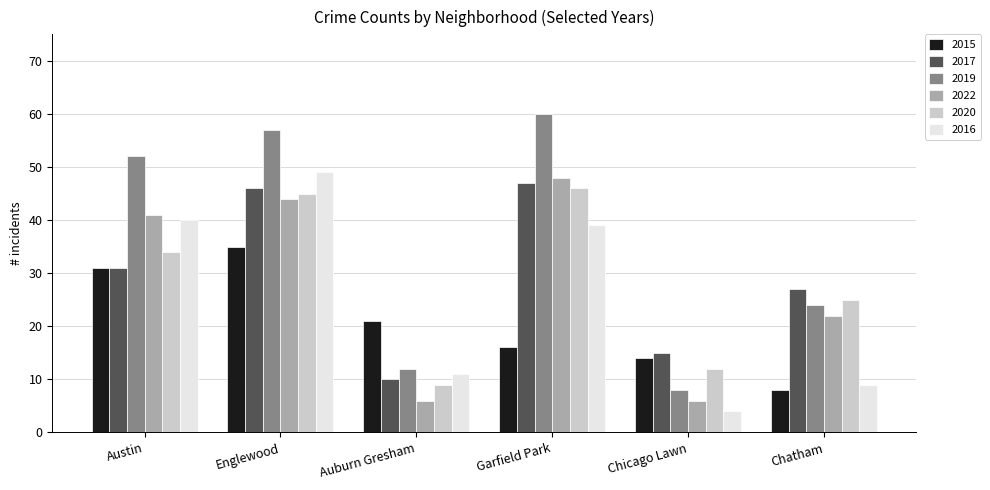

Is the value of 2016 at Austin greater than the value of 2017 at Garfield Park?

No